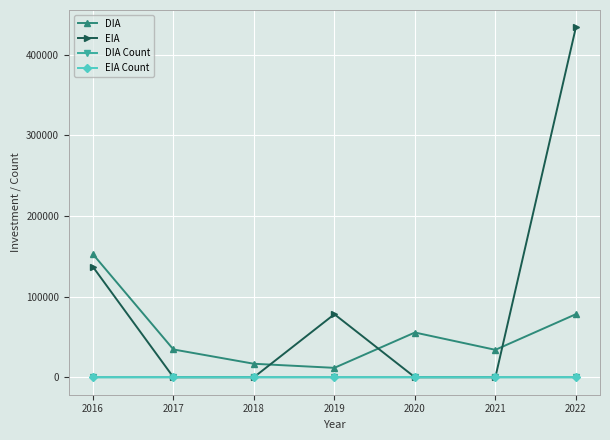

What is the sum of the DIA values at 2021 and 2017?

68470